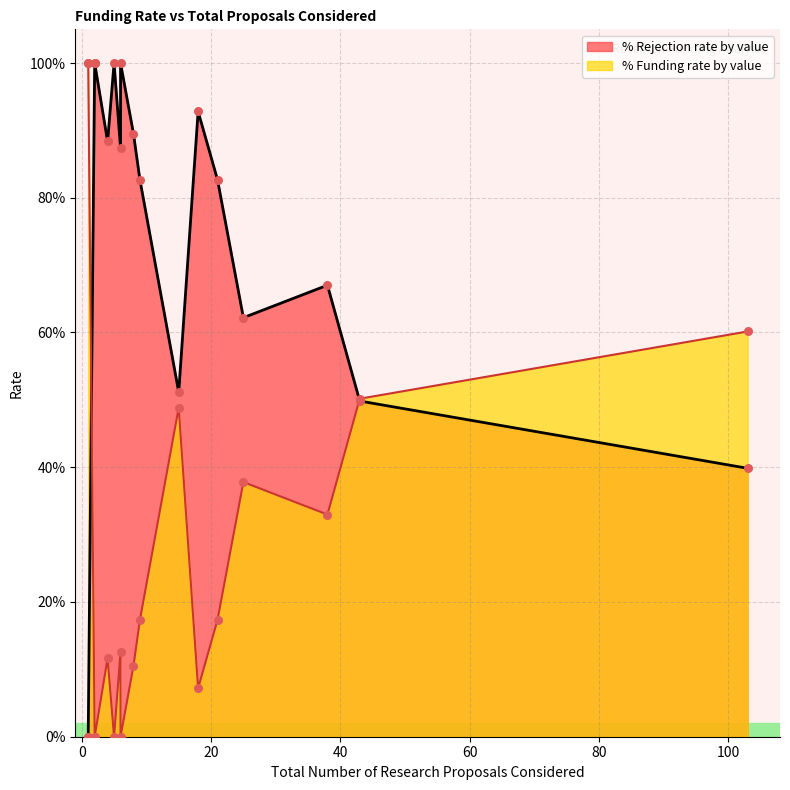

What are all the series names shown in the legend?

% Funding rate by value, % Rejection rate by value